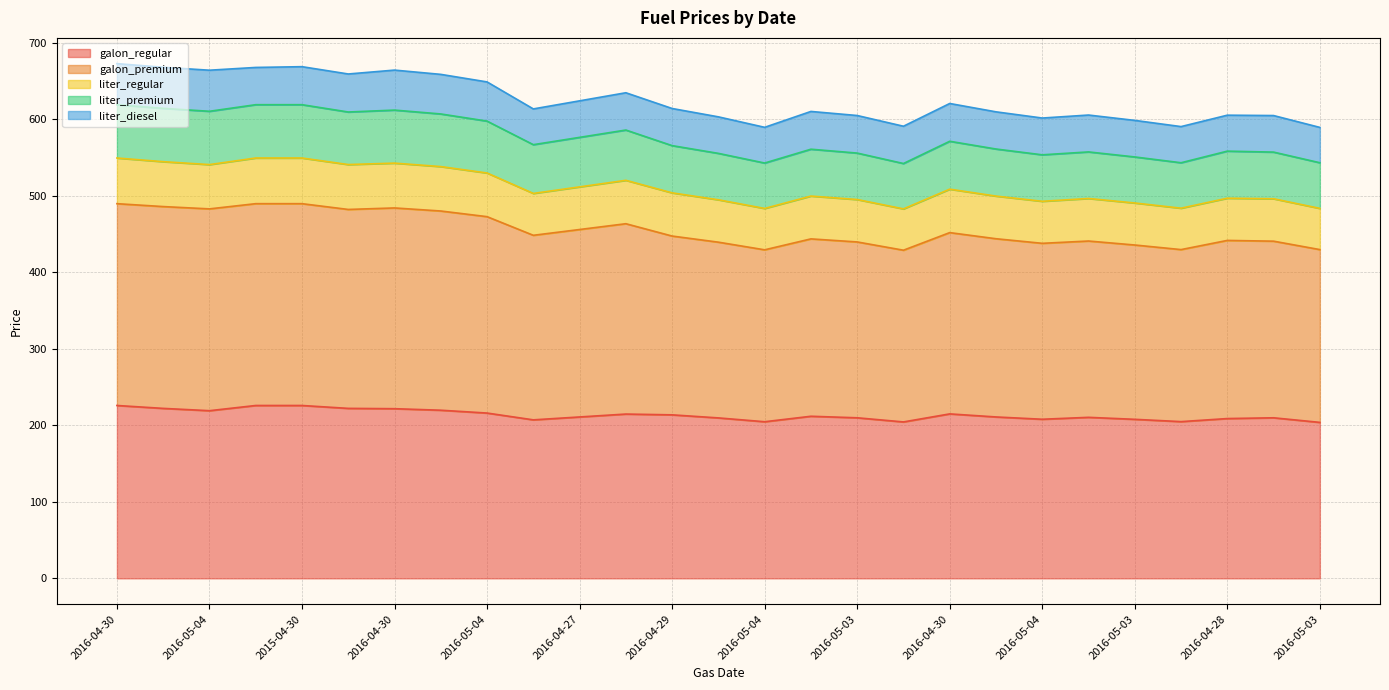

True or false: galon_regular and galon_premium cross at least once.

False